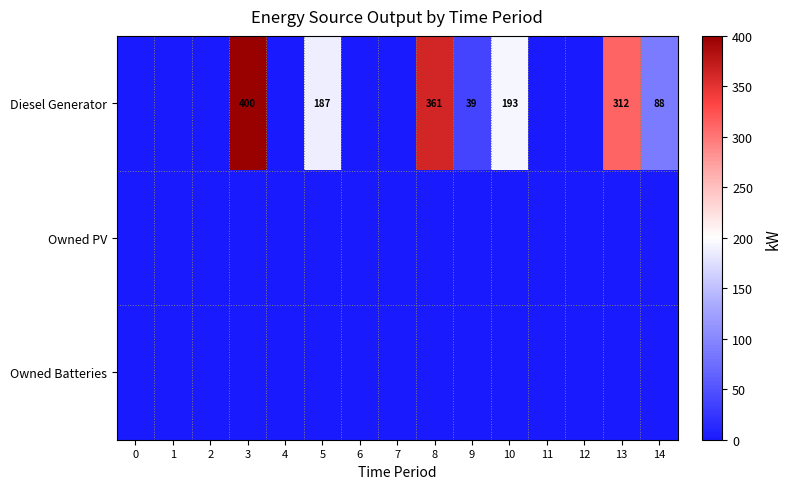

At how many categories does at least one series exceed 46?

6